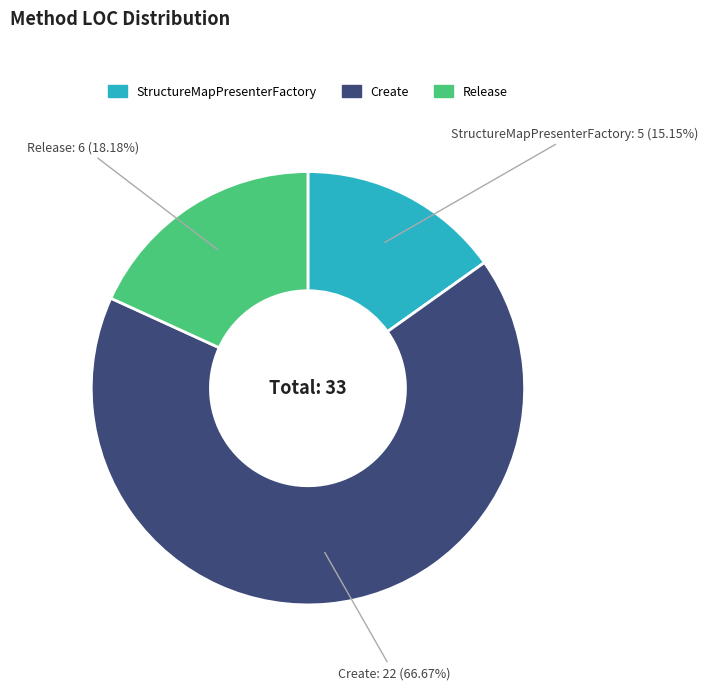

What is the total percentage of StructureMapPresenterFactory and Release?

33.3%